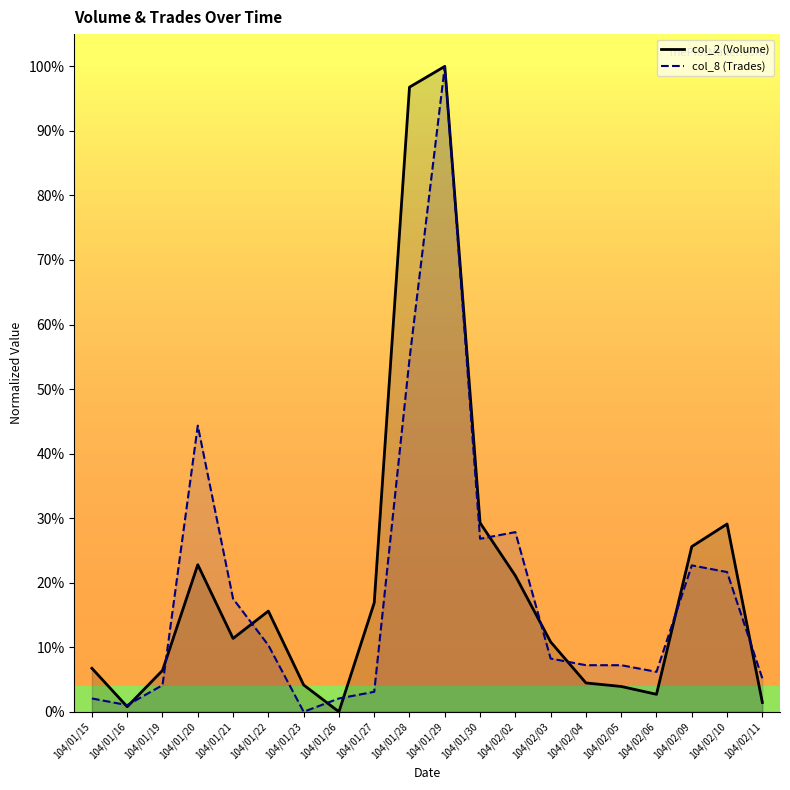

How many interior local peaks does the col_8 (Trades) series have?

4